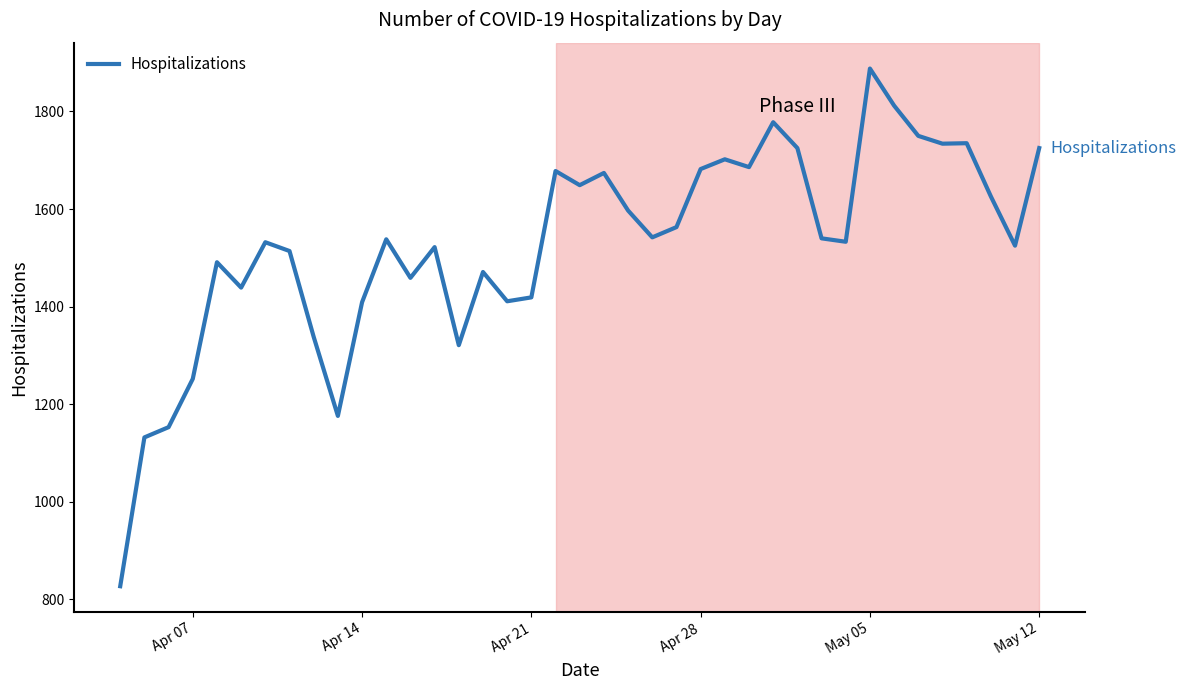

What is the minimum value shown in the chart?

827